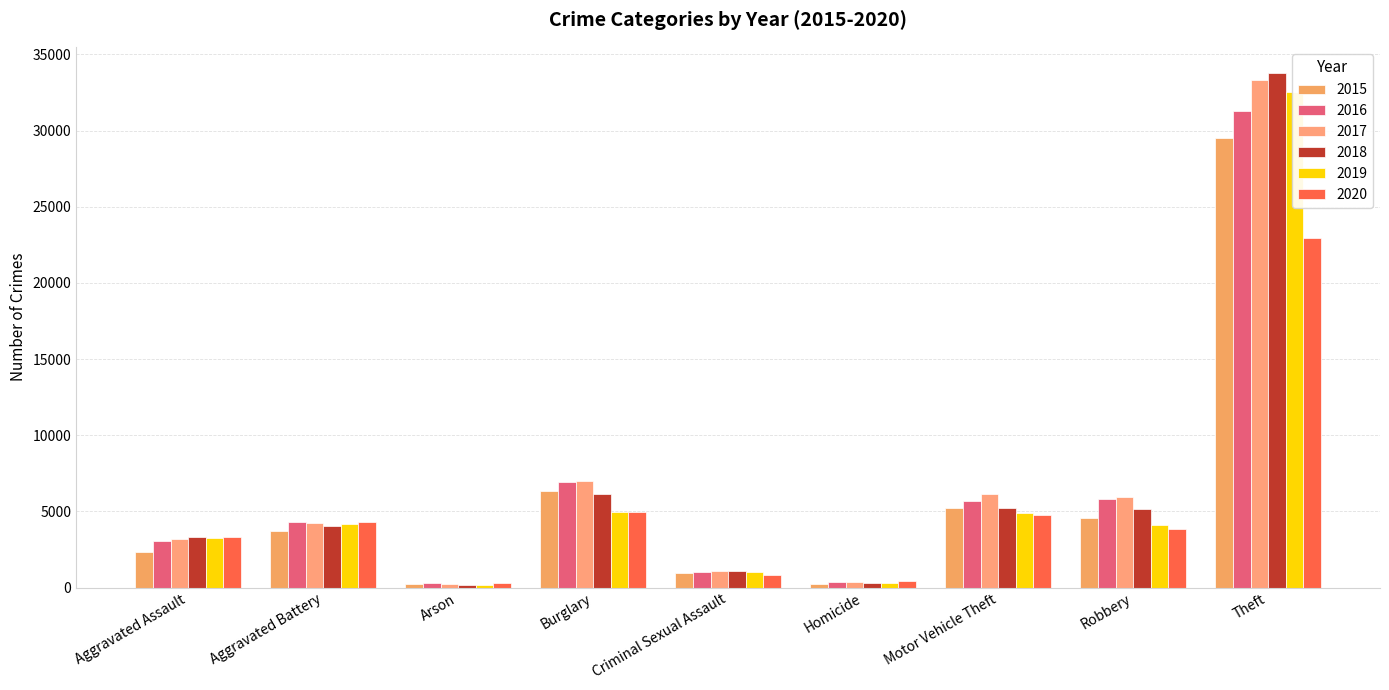

Reading left to right, what are all the values shown in this chart?

2015: Aggravated Assault=2359	Aggravated Battery=3682	Arson=227	Burglary=6336	Criminal Sexual Assault=954	Homicide=260	Motor Vehicle Theft=5220	Robbery=4542	Theft=29501
2016: Aggravated Assault=3027	Aggravated Battery=4294	Arson=286	Burglary=6932	Criminal Sexual Assault=1028	Homicide=369	Motor Vehicle Theft=5697	Robbery=5815	Theft=31320
2017: Aggravated Assault=3184	Aggravated Battery=4246	Arson=257	Burglary=7015	Criminal Sexual Assault=1082	Homicide=386	Motor Vehicle Theft=6118	Robbery=5959	Theft=33309
2018: Aggravated Assault=3298	Aggravated Battery=4066	Arson=192	Burglary=6119	Criminal Sexual Assault=1068	Homicide=299	Motor Vehicle Theft=5256	Robbery=5140	Theft=33813
2019: Aggravated Assault=3243	Aggravated Battery=4190	Arson=192	Burglary=4993	Criminal Sexual Assault=1032	Homicide=274	Motor Vehicle Theft=4894	Robbery=4088	Theft=32505
2020: Aggravated Assault=3292	Aggravated Battery=4315	Arson=302	Burglary=4964	Criminal Sexual Assault=836	Homicide=420	Motor Vehicle Theft=4771	Robbery=3878	Theft=22975